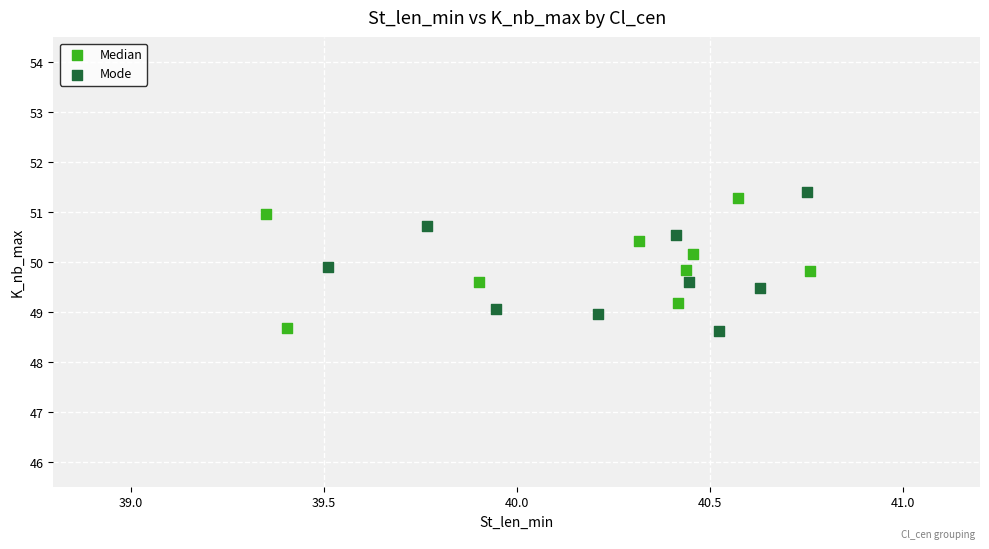

Which series reaches the maximum Y coordinate?

Mode